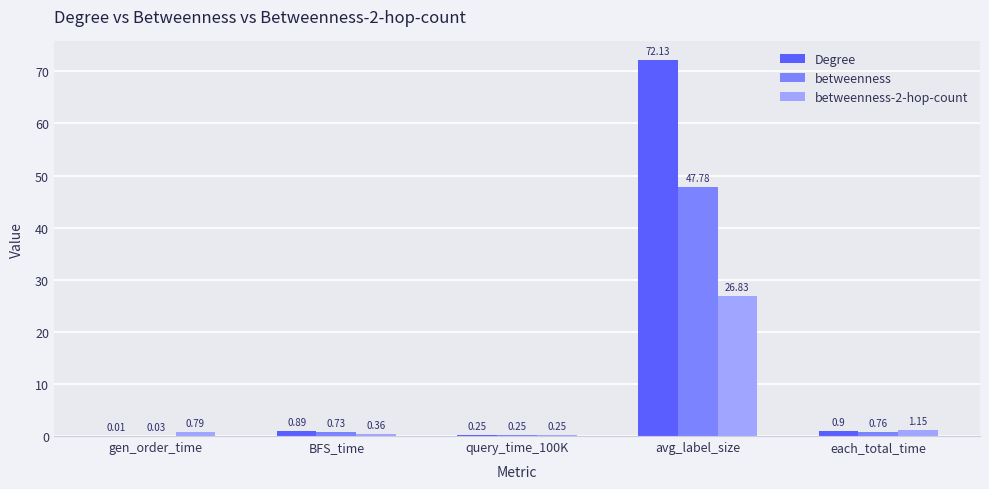

Are the bars horizontal?

No